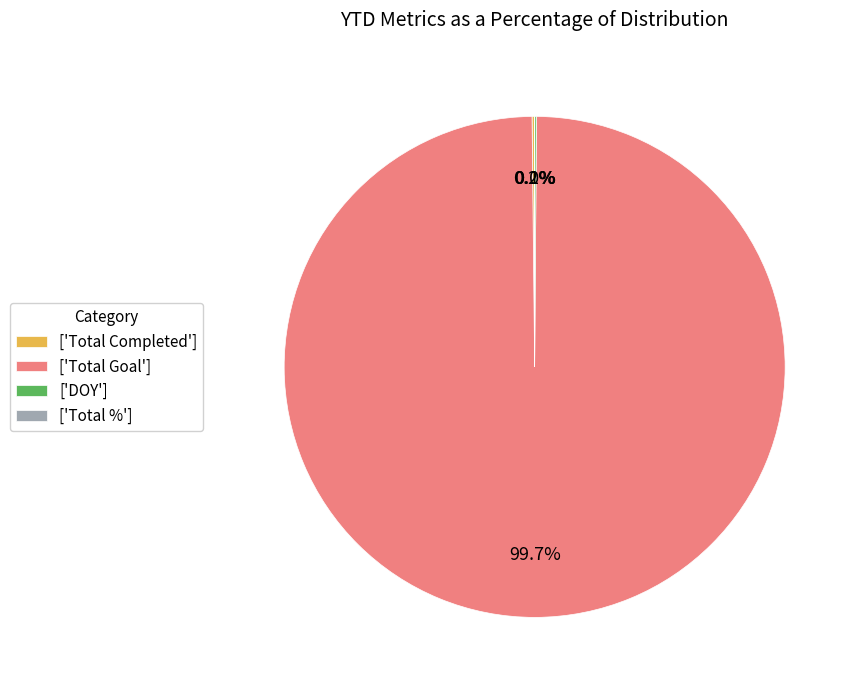

How much of the chart is everything except ['Total Goal']?

0.3%